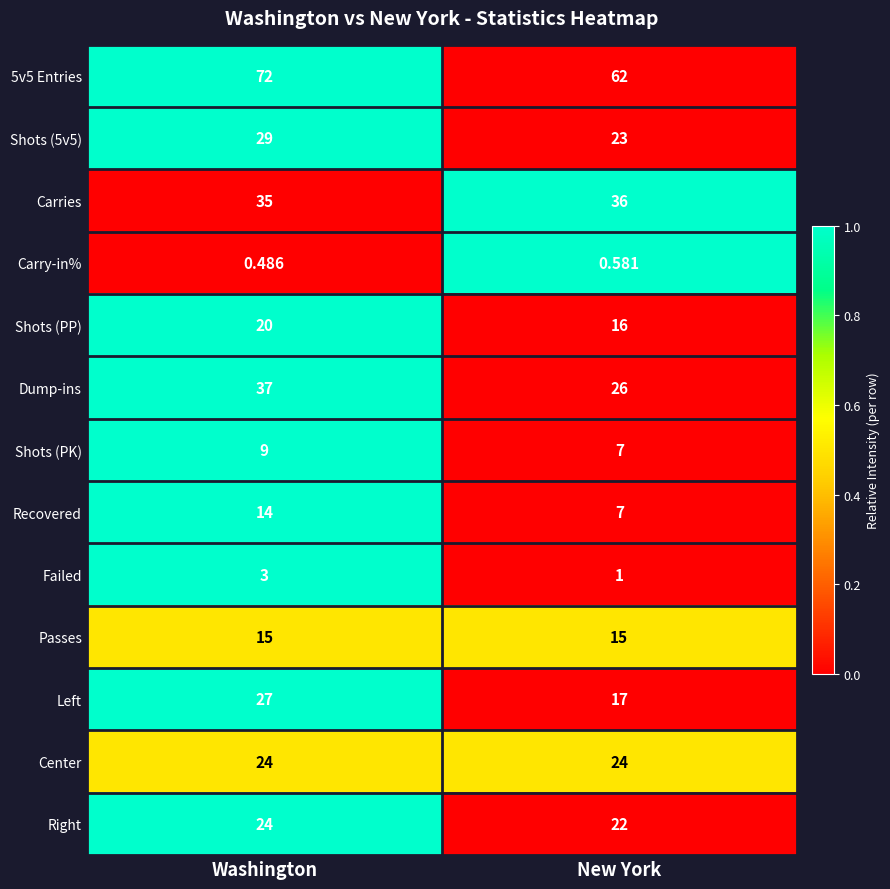

Which label corresponds to the smallest value in the chart?

Washington